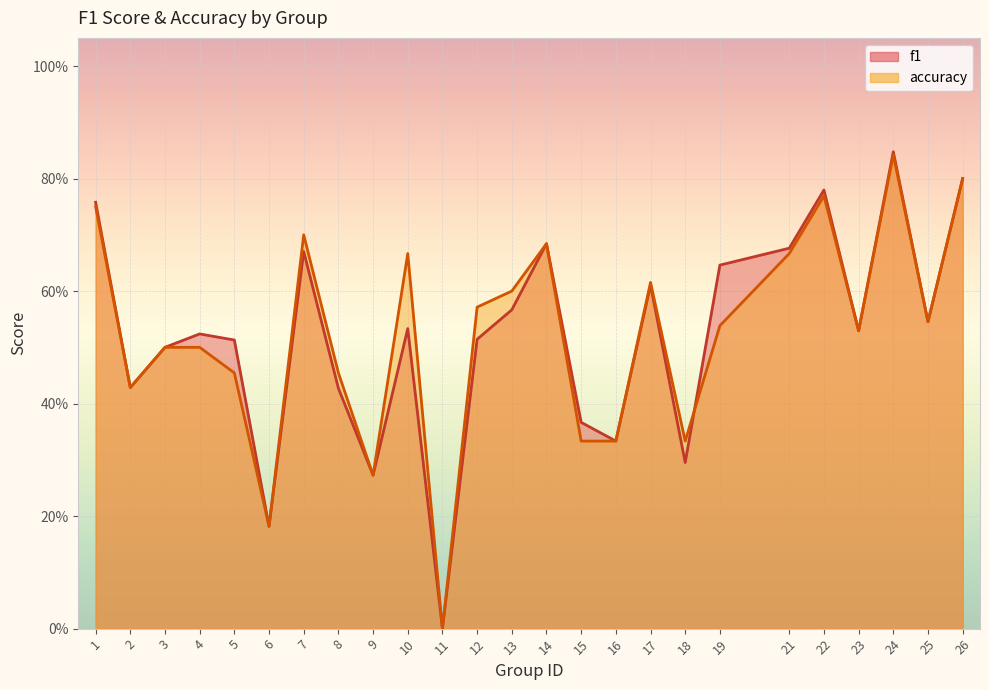

How many accuracy values are between 0 and 1?

25